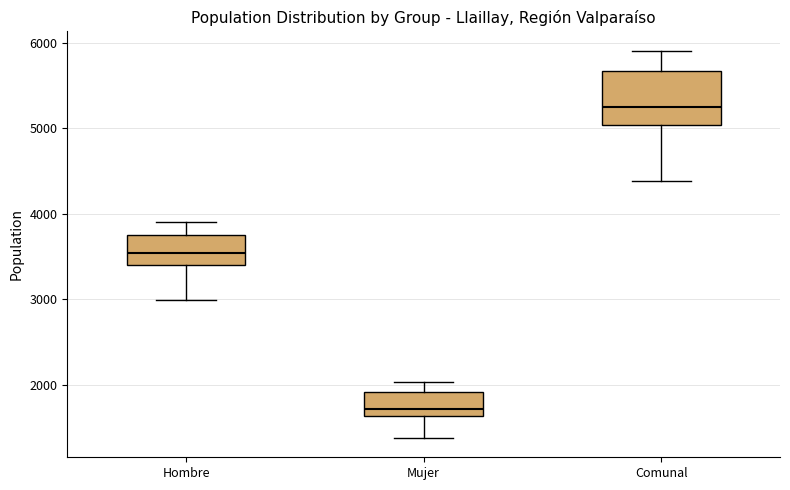

Which box's median line is the lowest?

Mujer